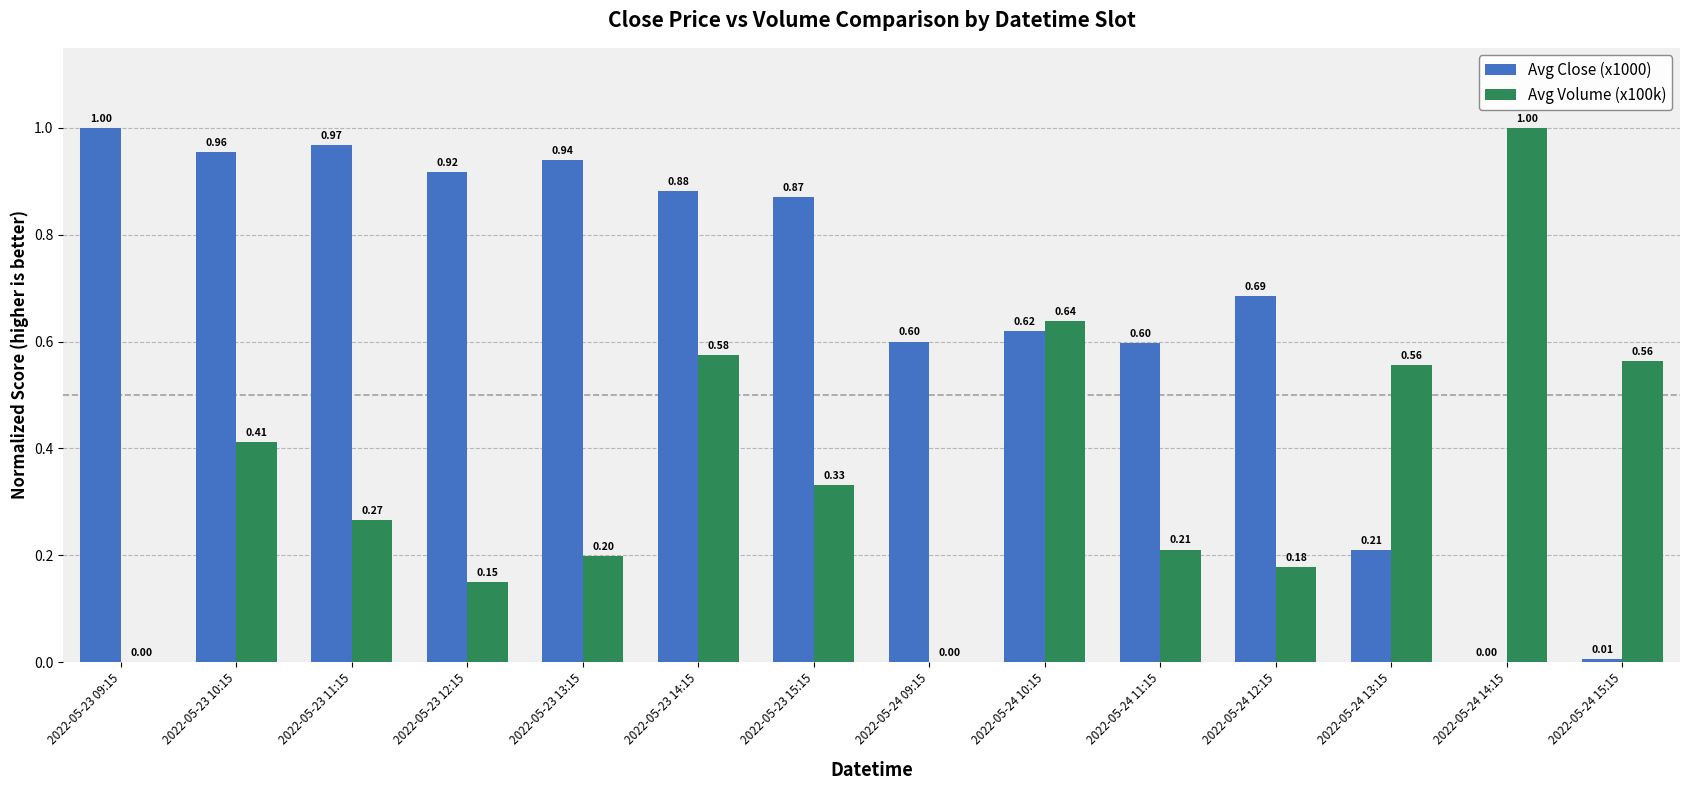

How many groups of bars are there?

14